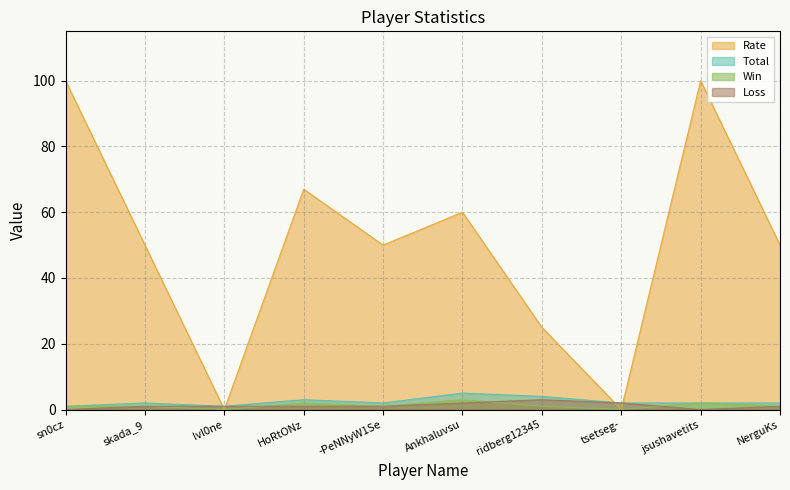

What is the value of the Total point at the 10th from the left?

2